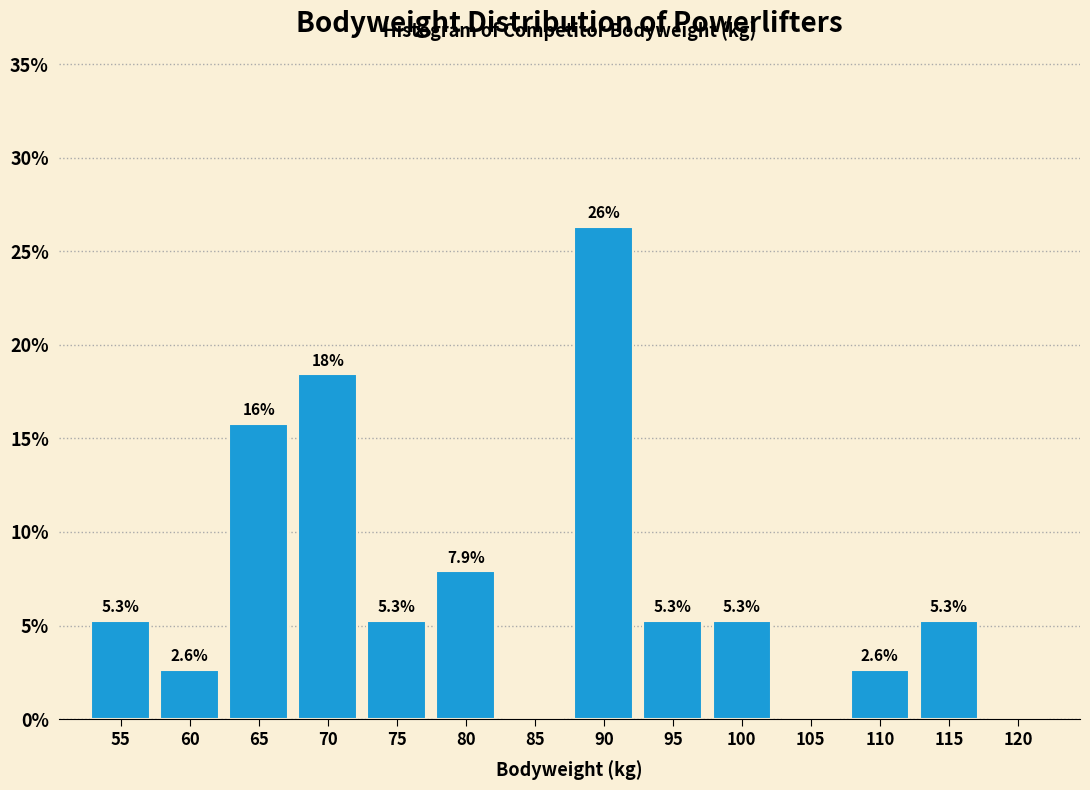

Reading right to left, transcribe all the data shown in this chart.

120=0.0	115=5.3	110=2.6	105=0.0	100=5.3	95=5.3	90=26.3	85=0.0	80=7.9	75=5.3	70=18.4	65=15.8	60=2.6	55=5.3